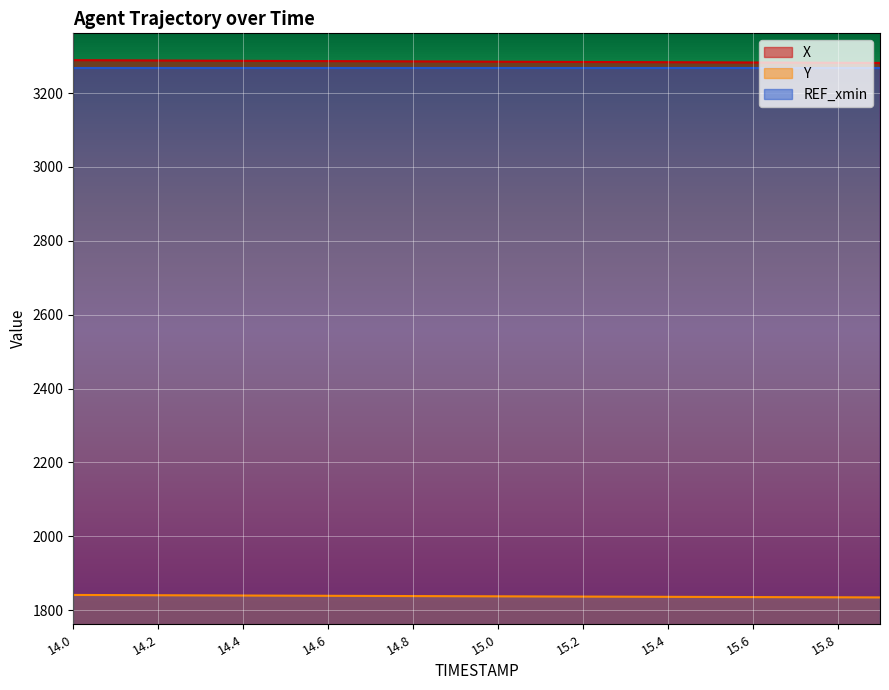

Rank the categories by X value from highest to lowest.

14.0, 14.1, 14.2, 14.3, 14.4, 14.5, 14.6, 14.7, 14.8, 14.9, 15.0, 15.1, 15.2, 15.3, 15.4, 15.5, 15.6, 15.7, 15.8, 15.9